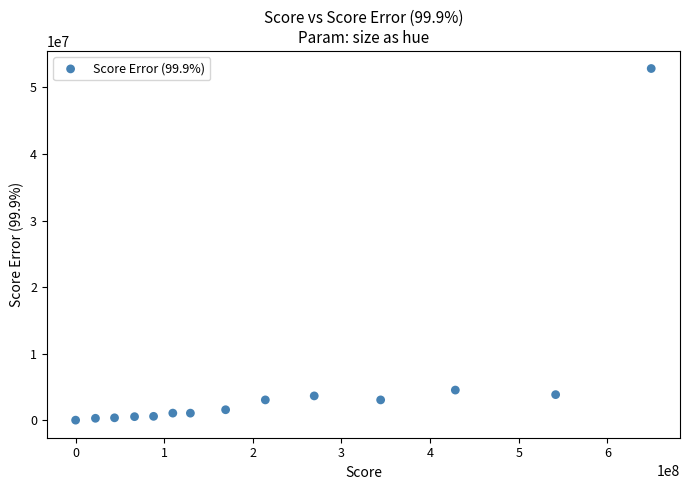

What is the range of X values (max minus min)?

649388134.0